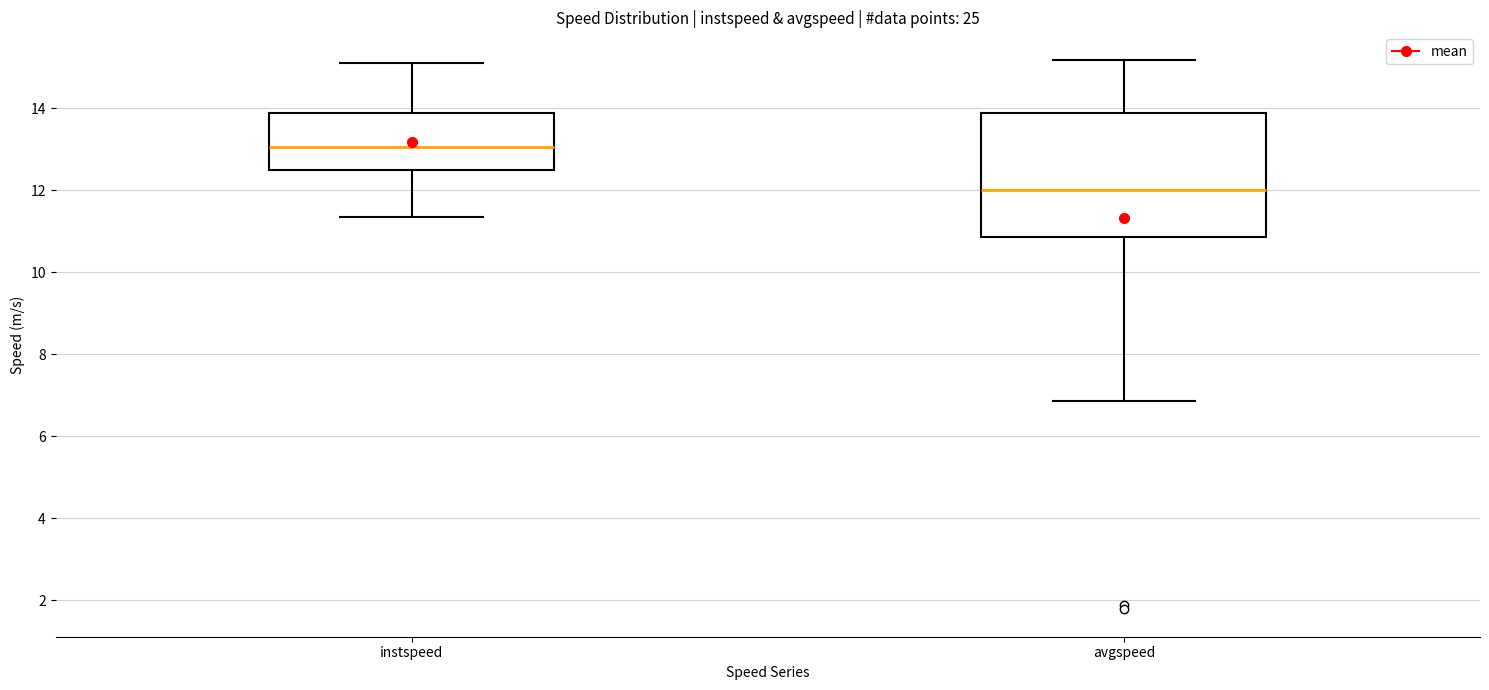

Which box's median line is the highest?

instspeed